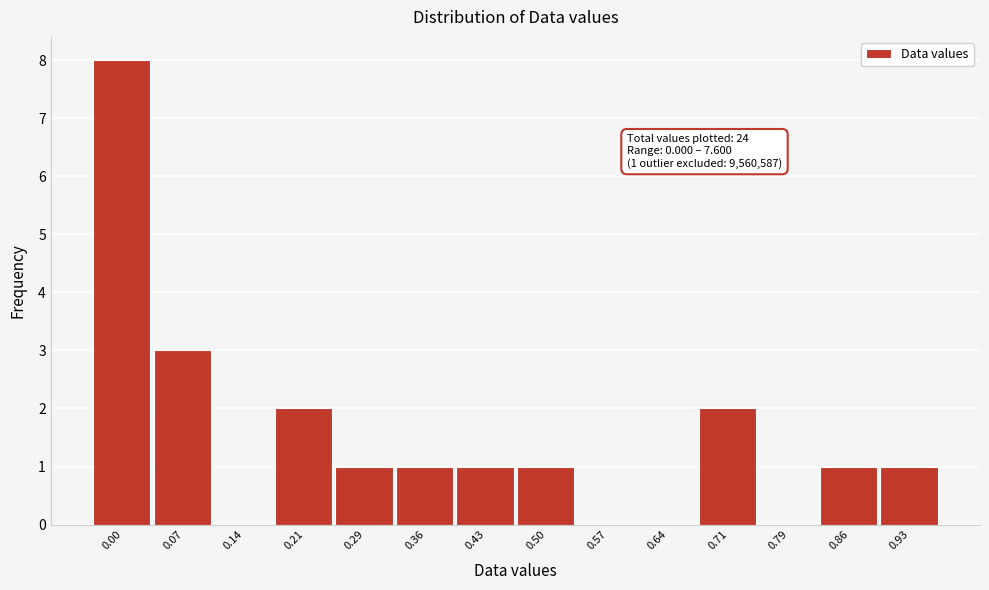

Reading left to right, transcribe all the data shown in this chart.

0.00=8	0.07=3	0.14=0	0.21=2	0.29=1	0.36=1	0.43=1	0.50=1	0.57=0	0.64=0	0.71=2	0.79=0	0.86=1	0.93=1